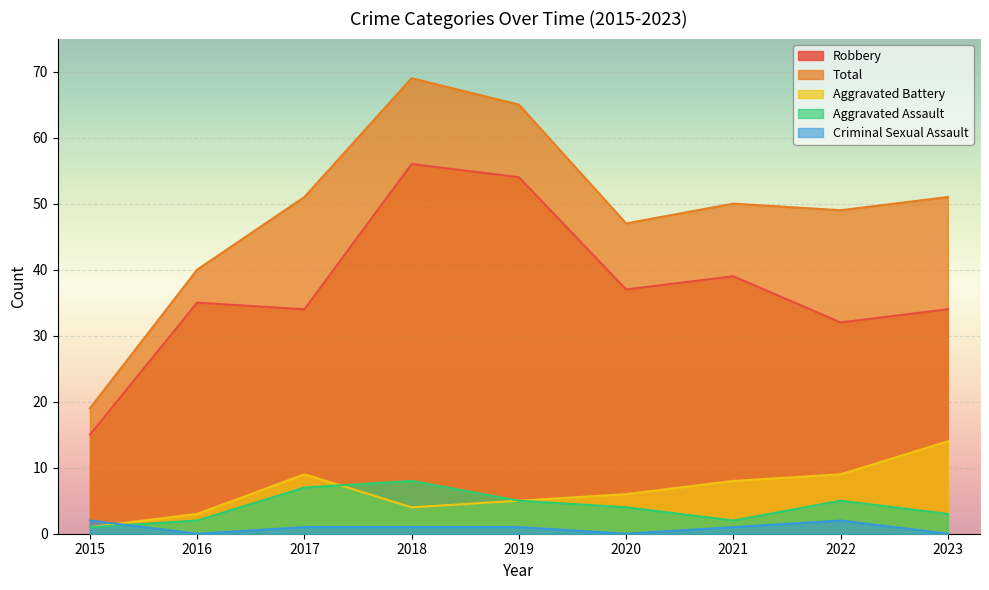

How many interior local peaks does the Total series have?

2